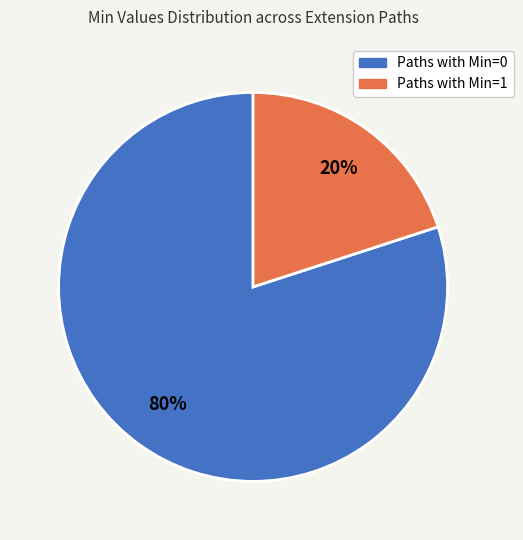

To the nearest percent, what is the average slice percentage?

50%